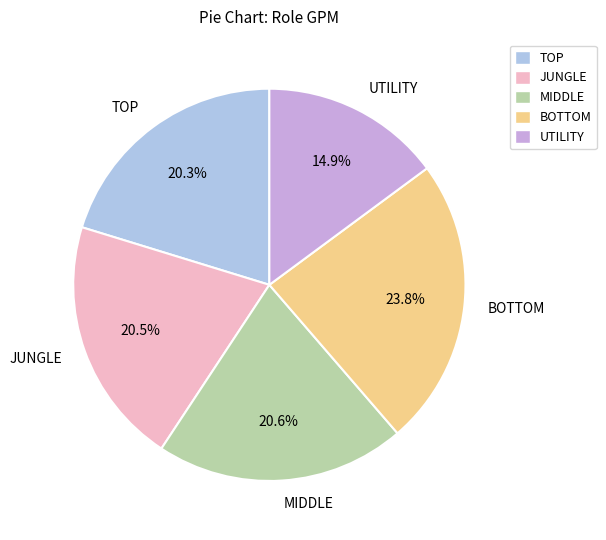

To the nearest percent, what is the average slice percentage?

20%